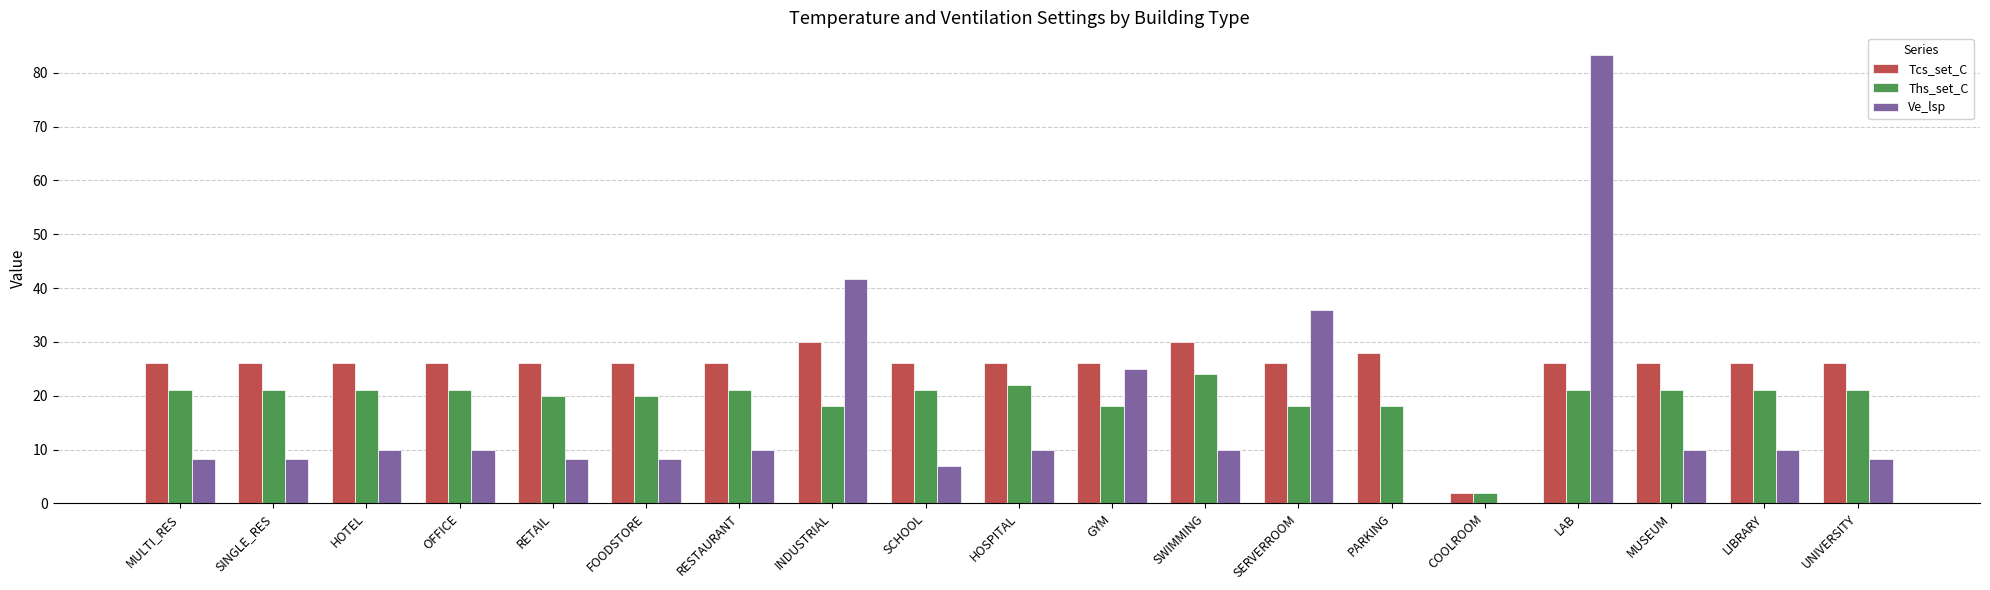

What is the maximum value for Ve_lsp?

83.3